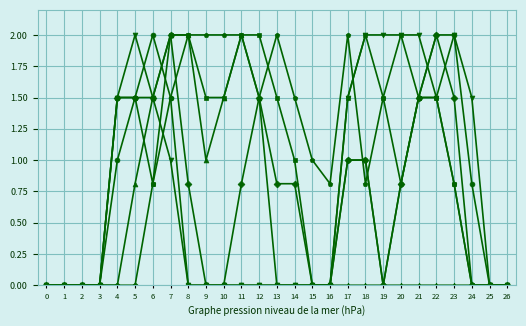

At which category is the sum across all series the highest?

7